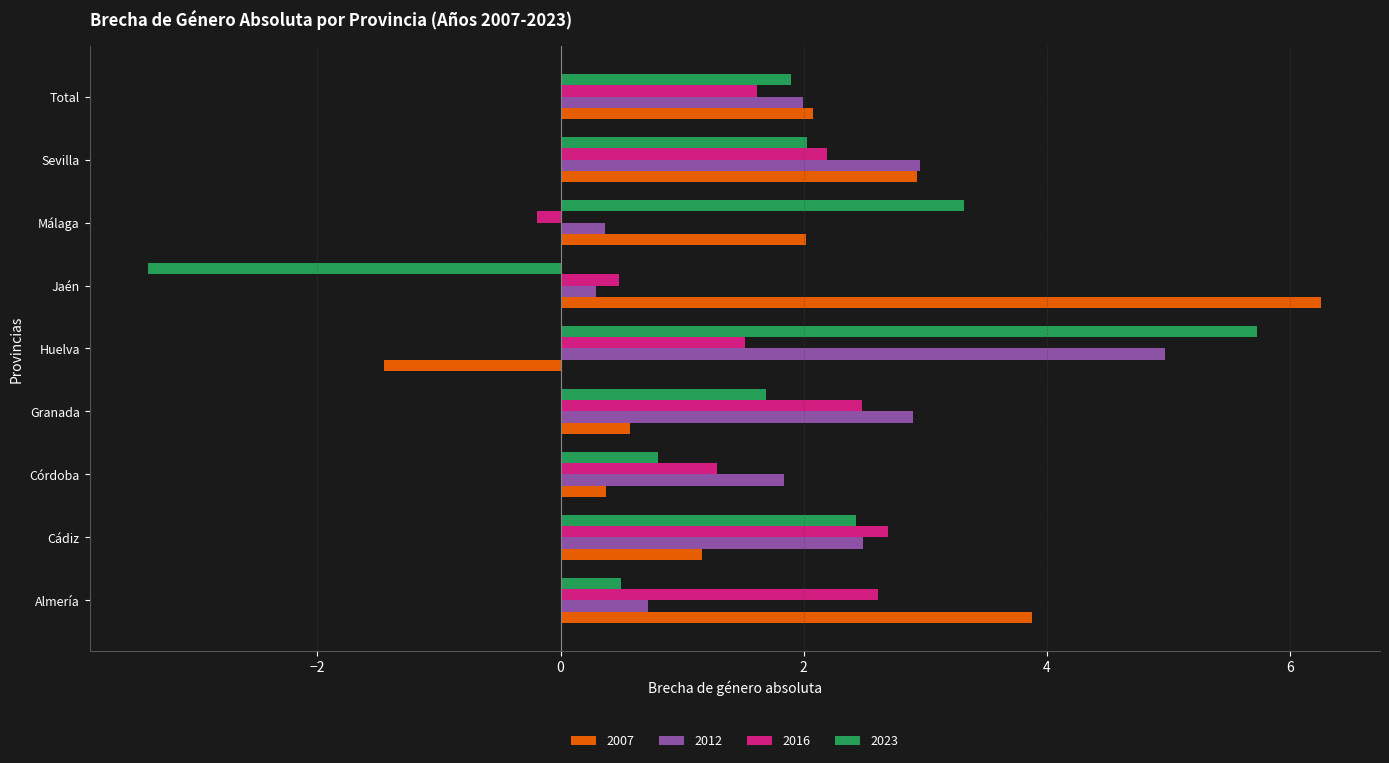

At how many categories does at least one series exceed 0?

9